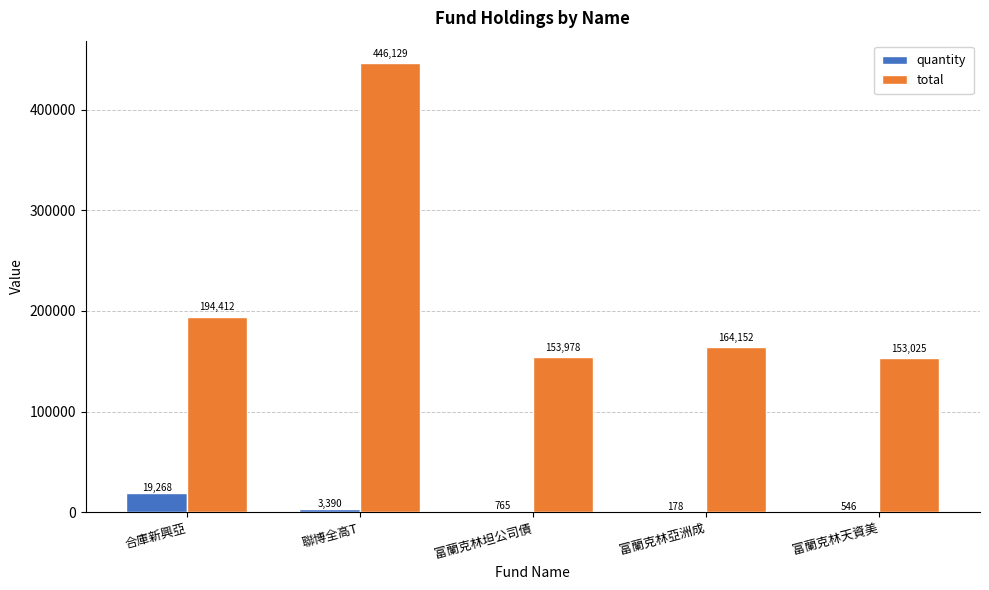

Is it true that total equals 194412.0 at 合庫新興亞?

True